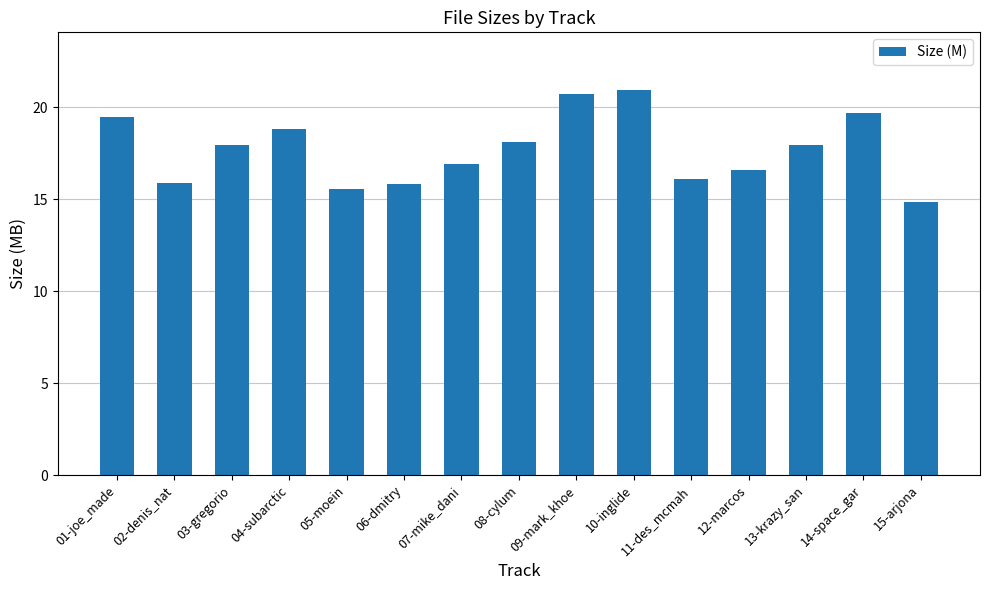

What is the average value?

17.7